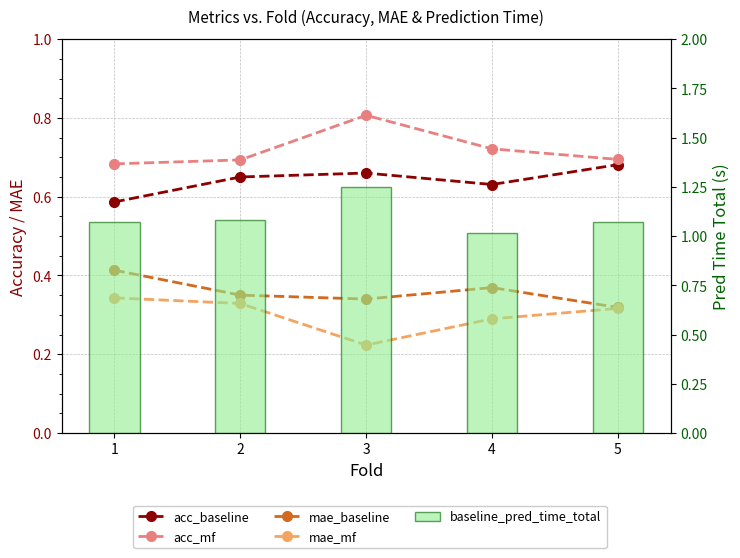

What is the difference between the highest and lowest values at 1?

0.7